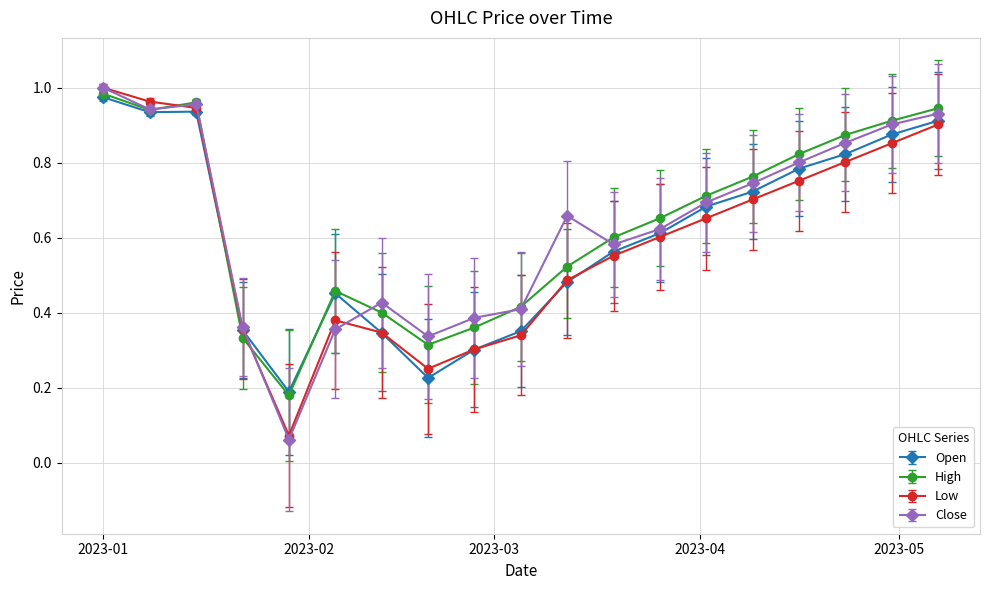

Is this an area chart (filled region under the line)?

No